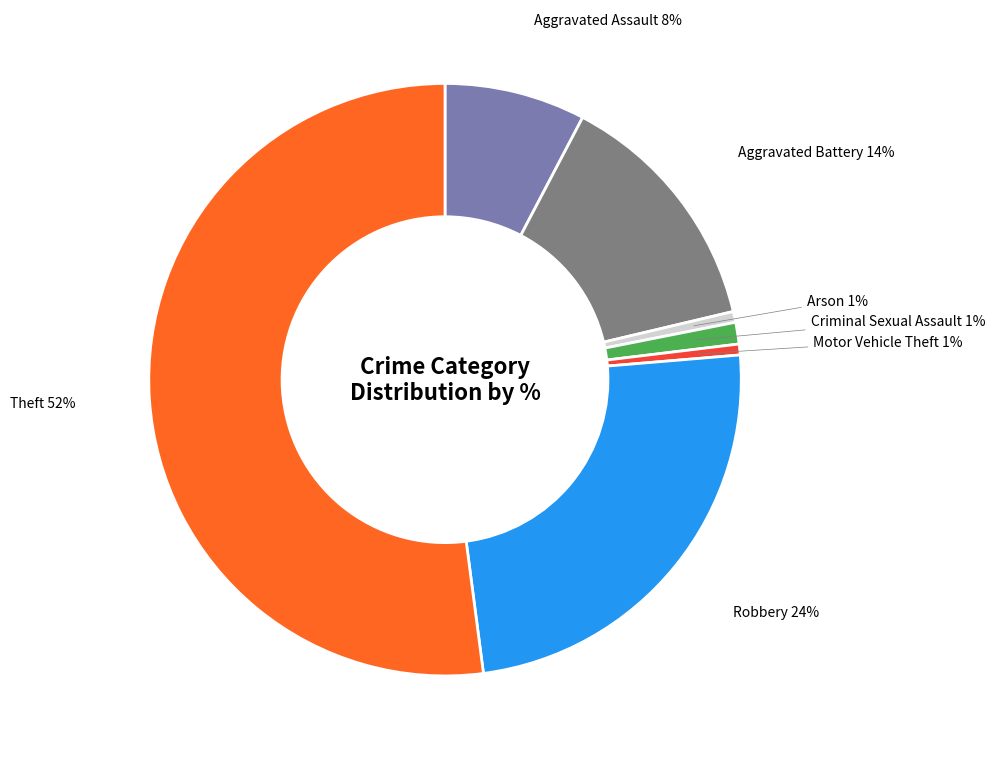

What is the largest slice in the pie chart?

Theft